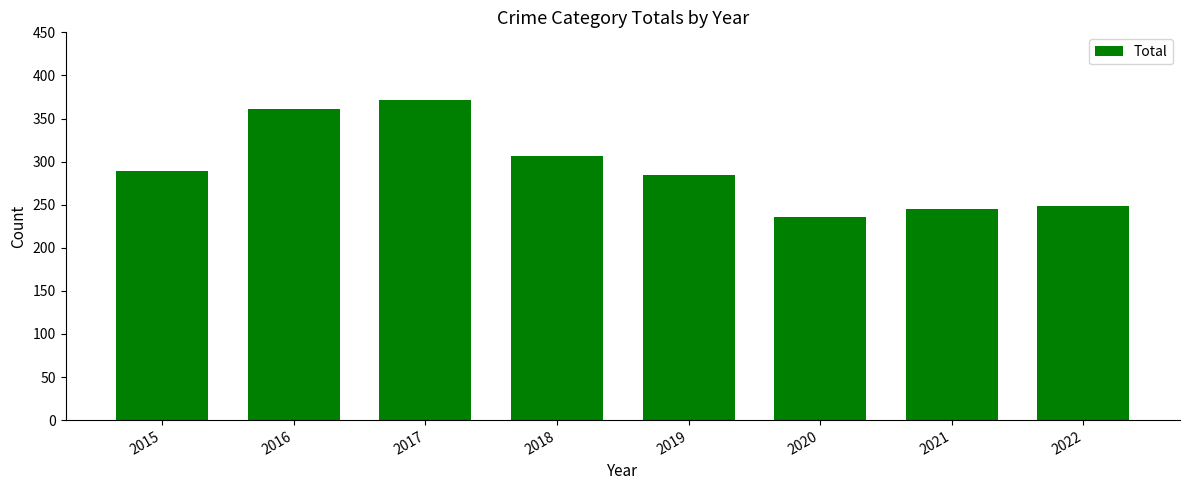

How many bars are there in total?

8